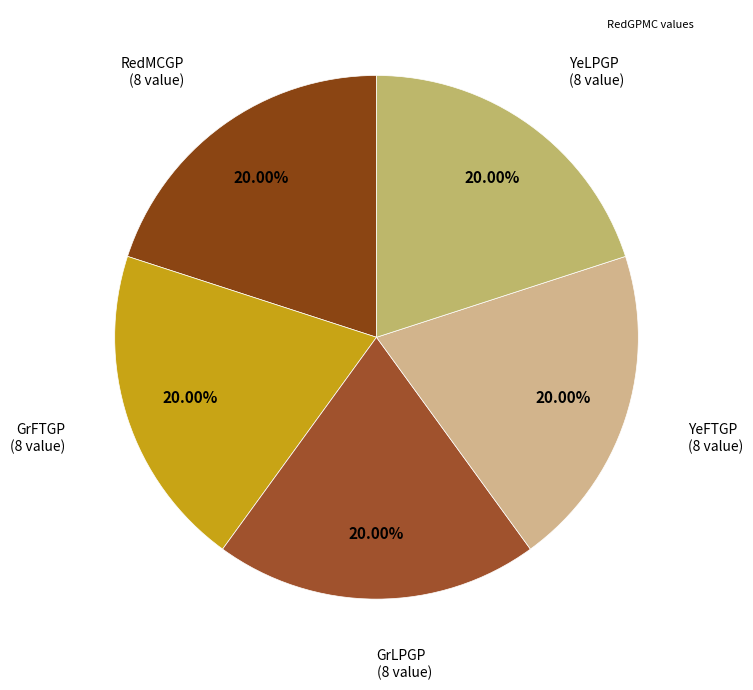

Which category has the biggest portion of the pie?

RedMCGP